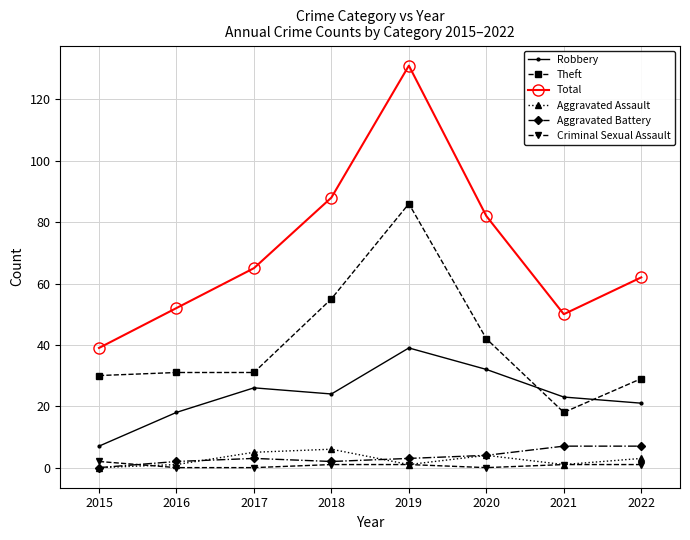

What is the total value across all series at 2019?

261